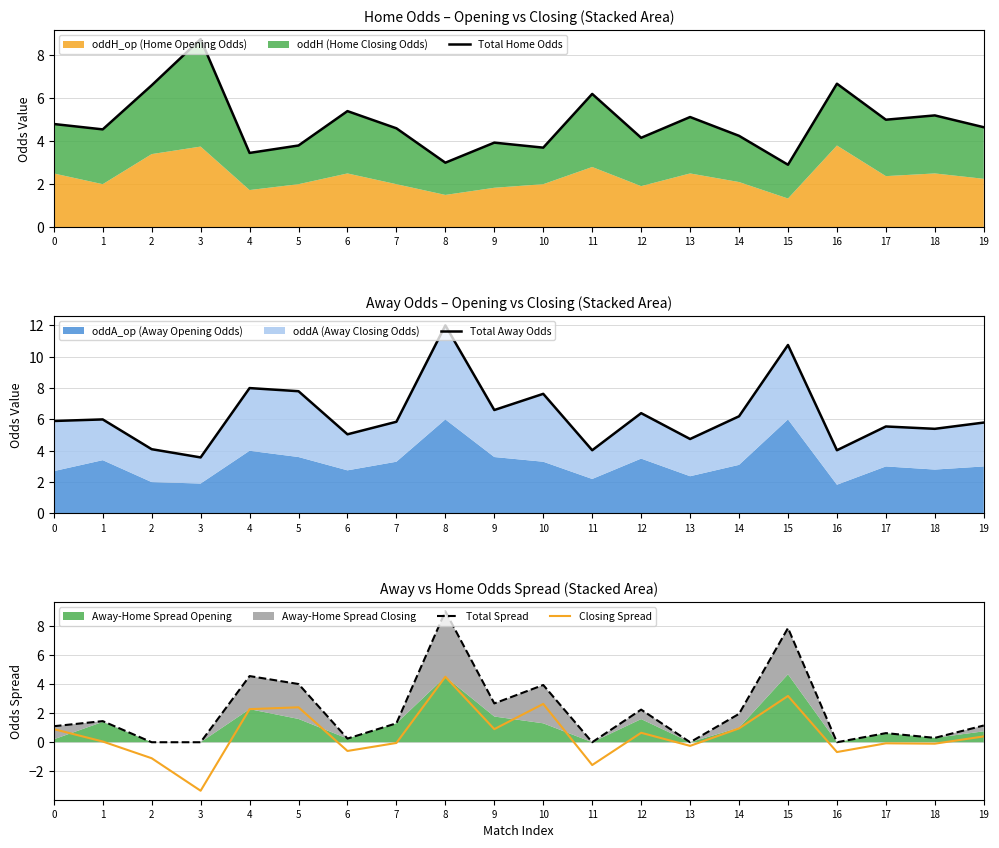

Between which two adjacent categories do Total Home Odds and Total Spread first intersect?

3 and 4